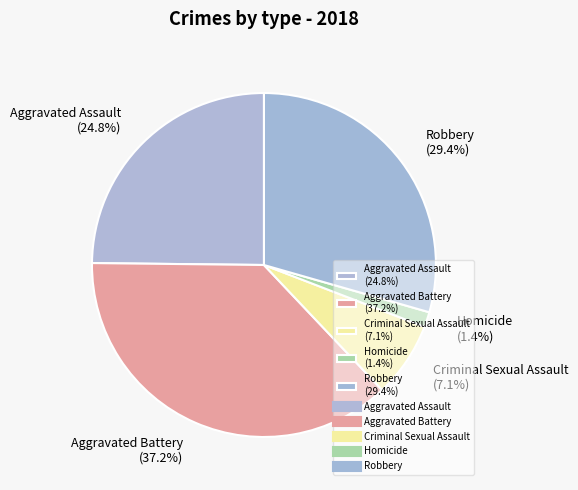

How many slices are in this pie chart?

5